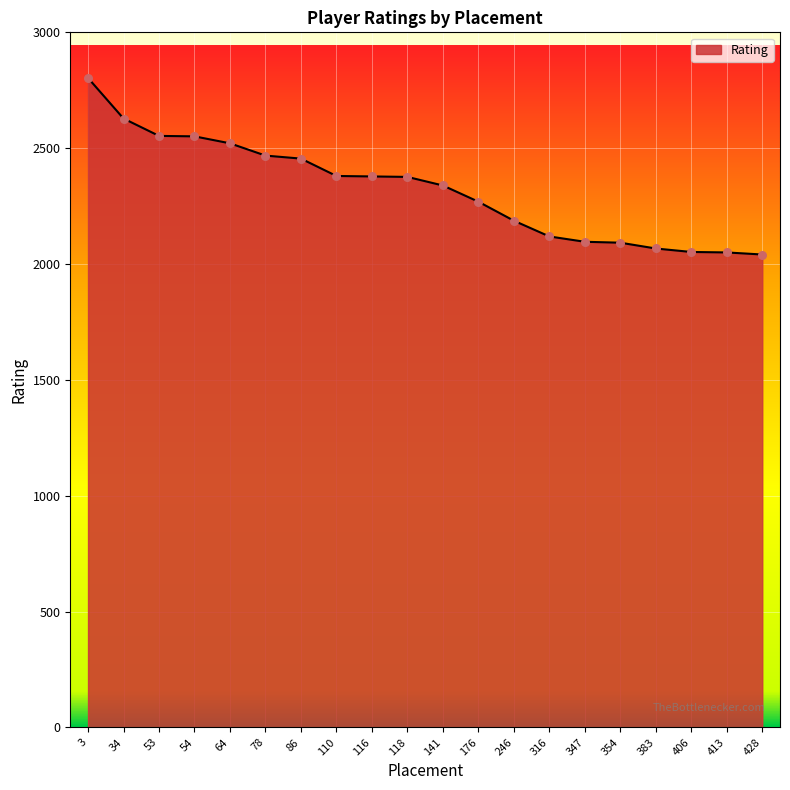

The chart shows a value of 3295 at 347. True or false?

False